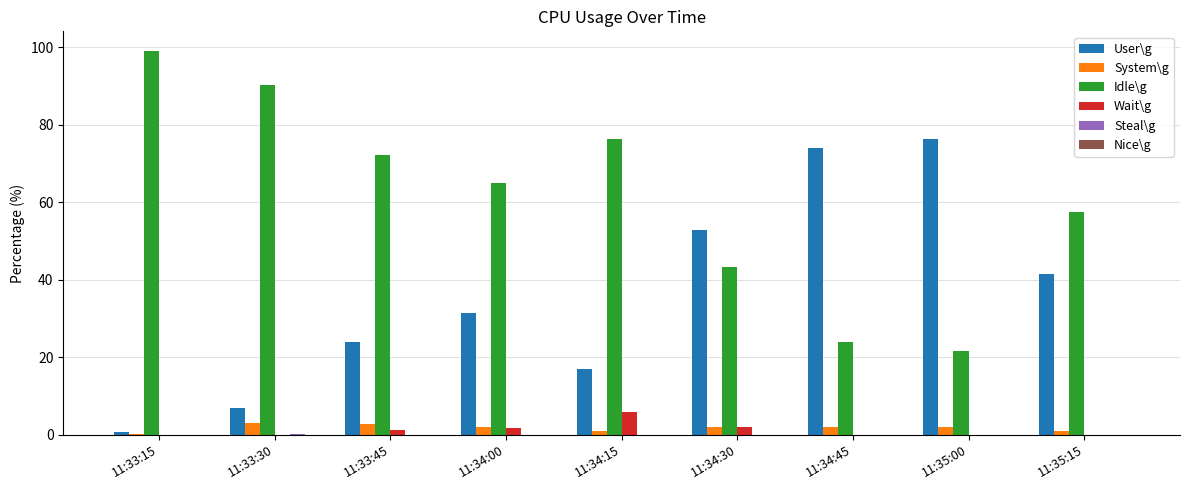

The User\g series shows 23.2 at 11:35:15. True or false?

False